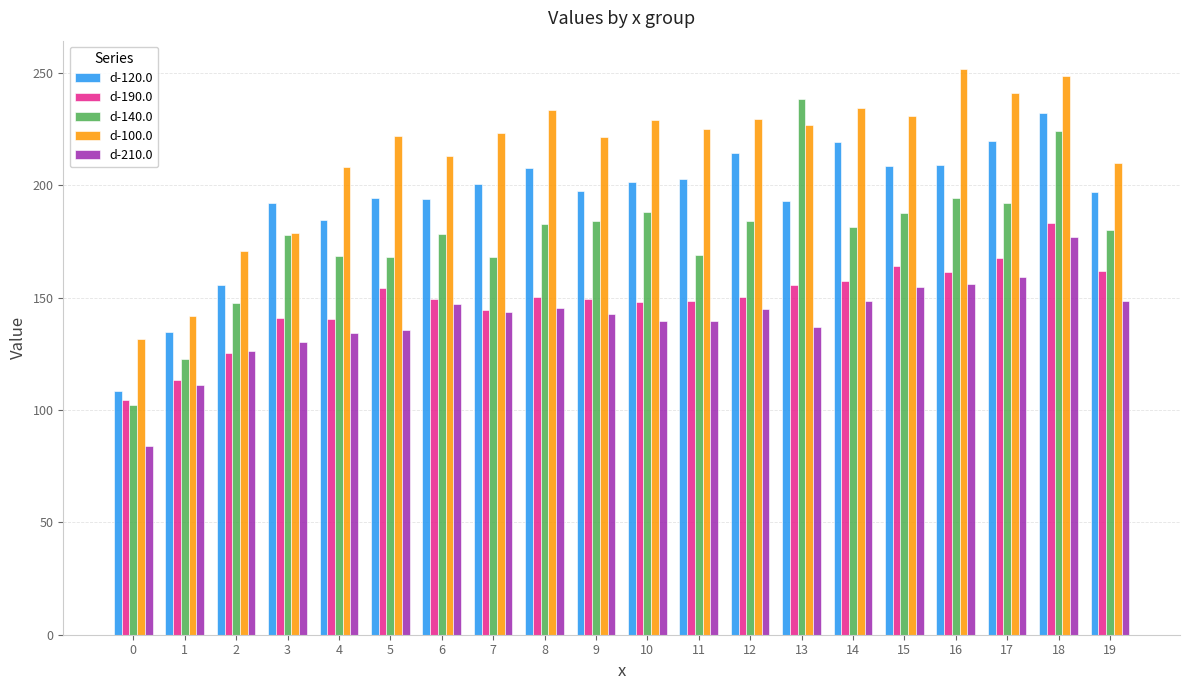

What is the total value across all series at 0?

530.9